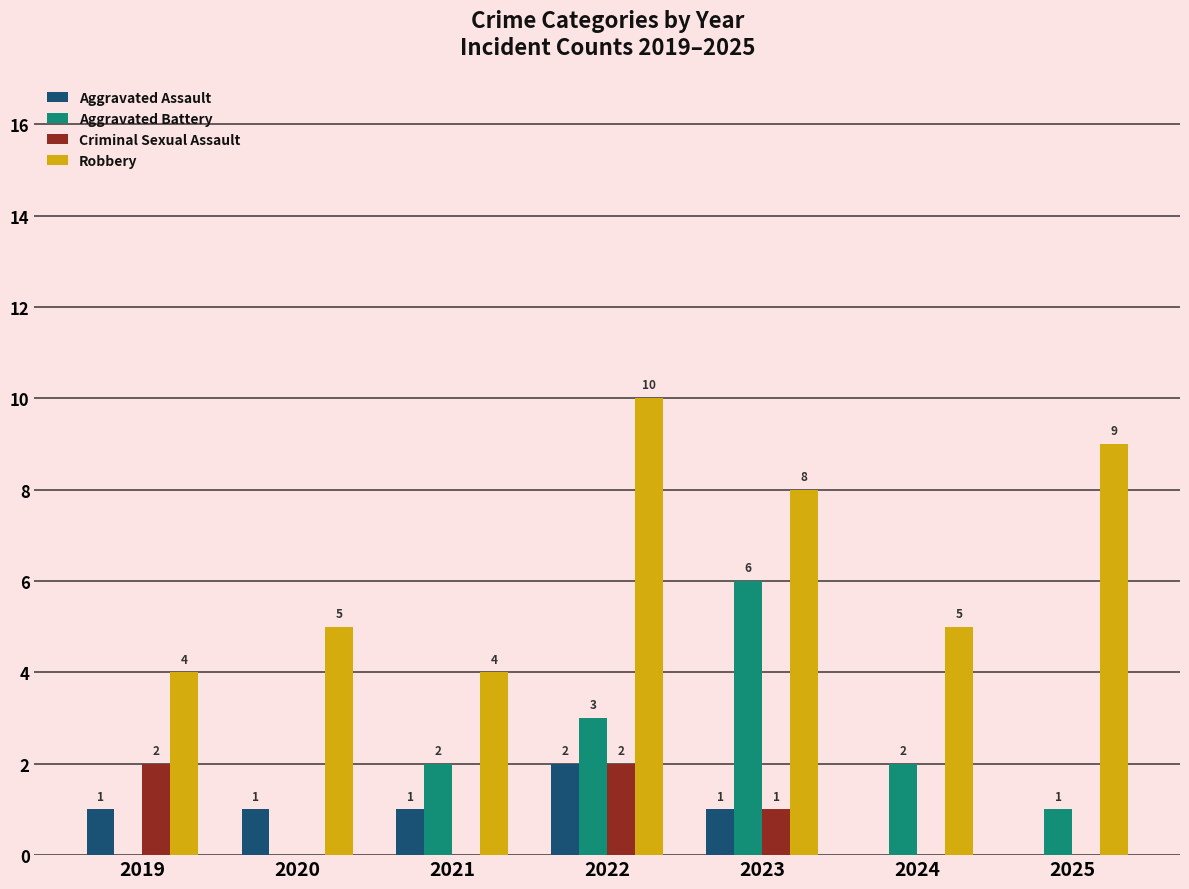

Which series changed the most between 2020 and 2024?

Aggravated Battery